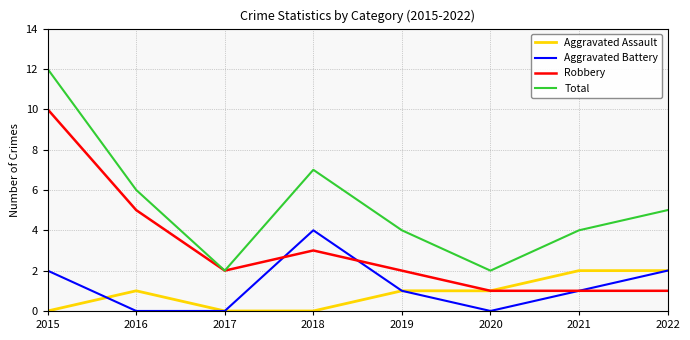

True or false: Robbery has a value of 3 at 2018.

True